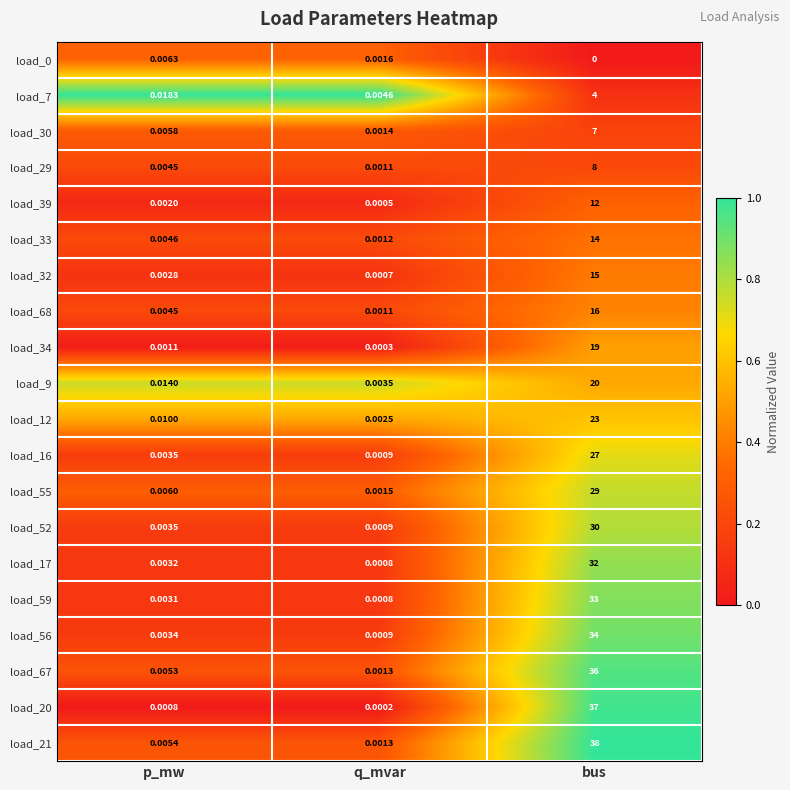

Which category has the lowest value across all series?

bus